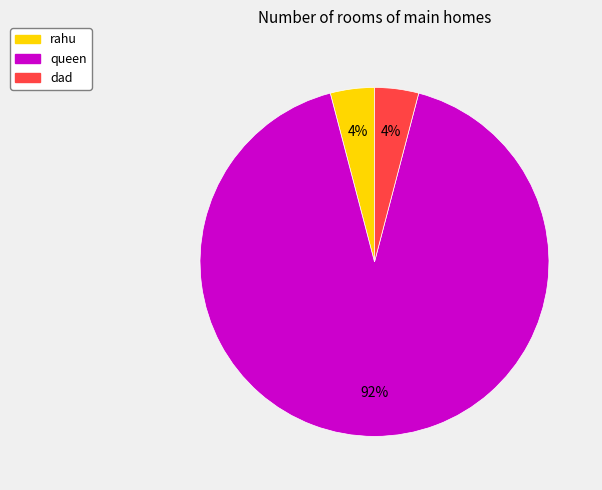

Is the sum of dad and queen greater than half?

Yes